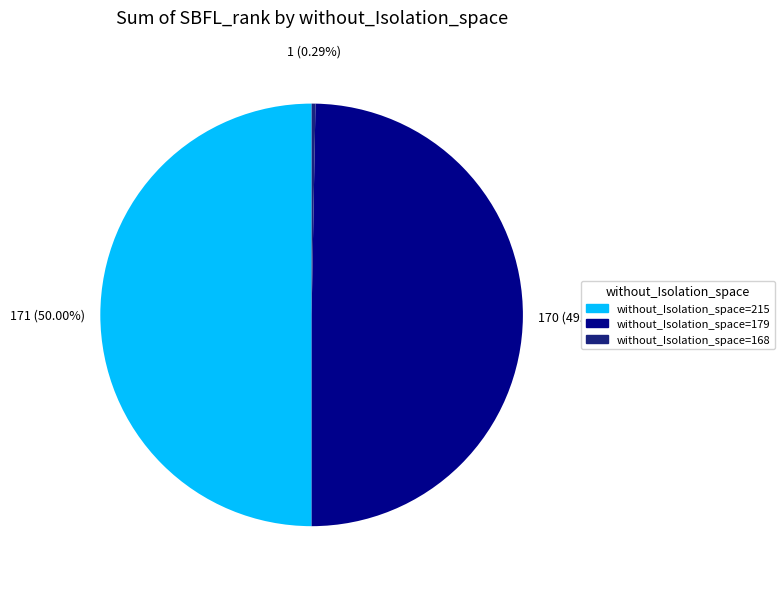

How many segments does this pie chart have?

3